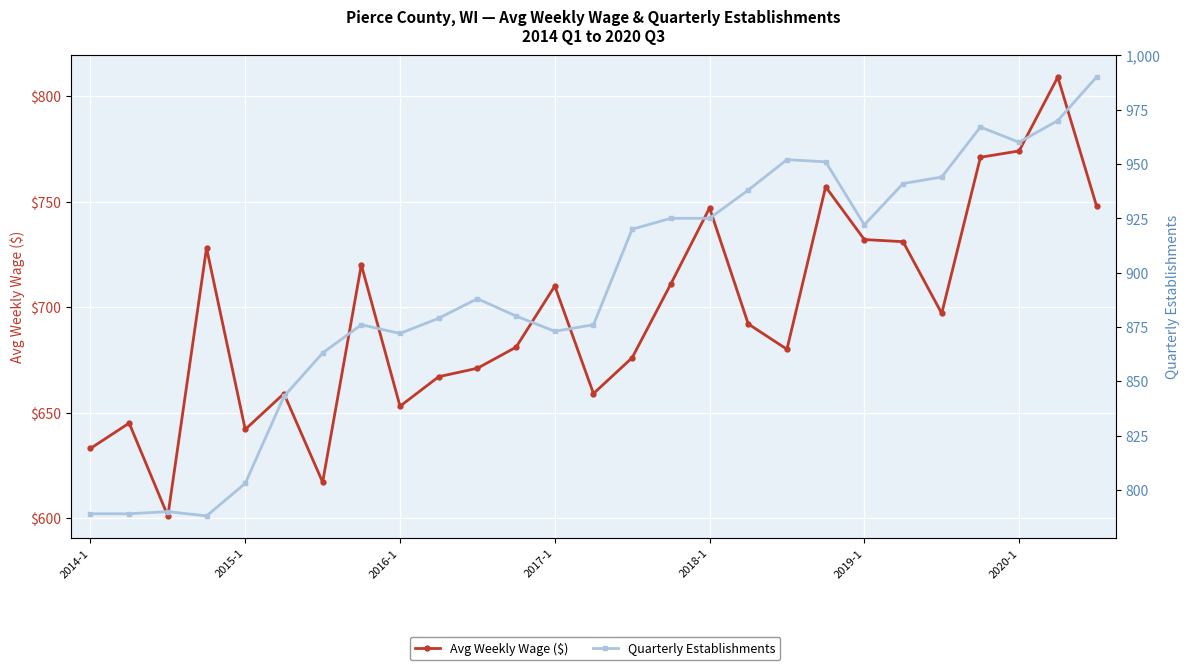

True or false: Avg Weekly Wage ($) has a value of 400 at 23.

False